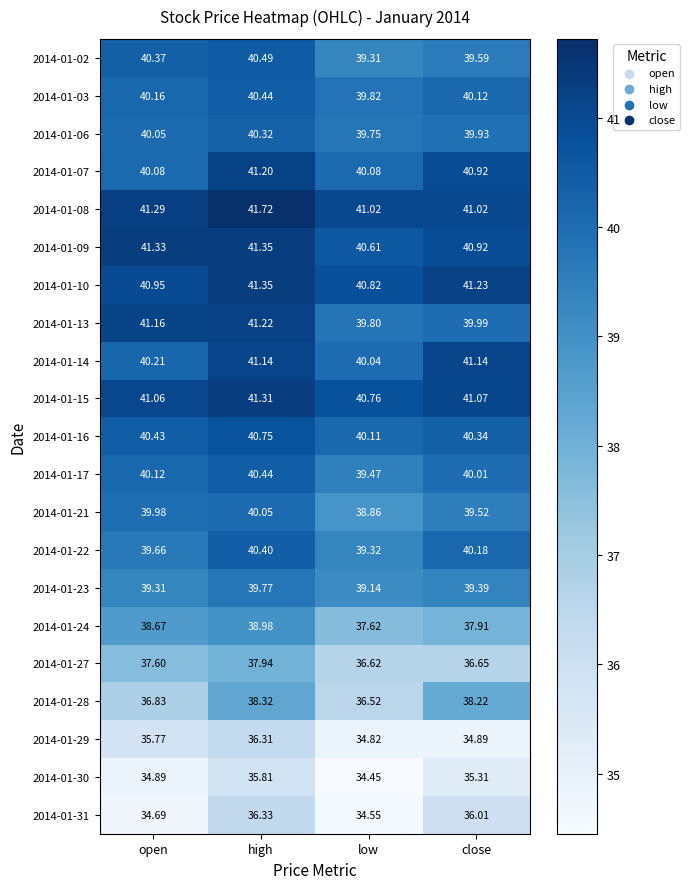

List the labels in order of 2014-01-10 value, smallest first.

low, open, close, high